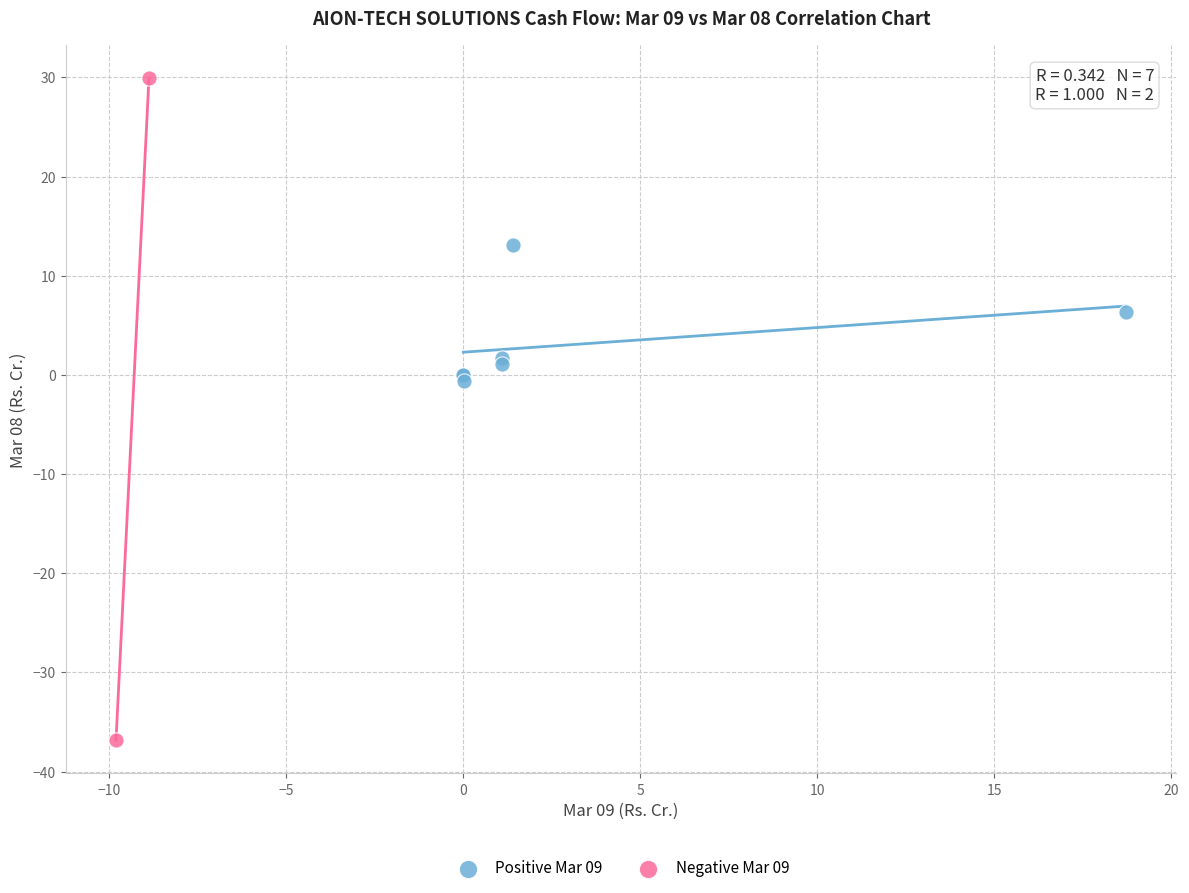

Which series reaches the maximum Y coordinate?

Negative Mar 09